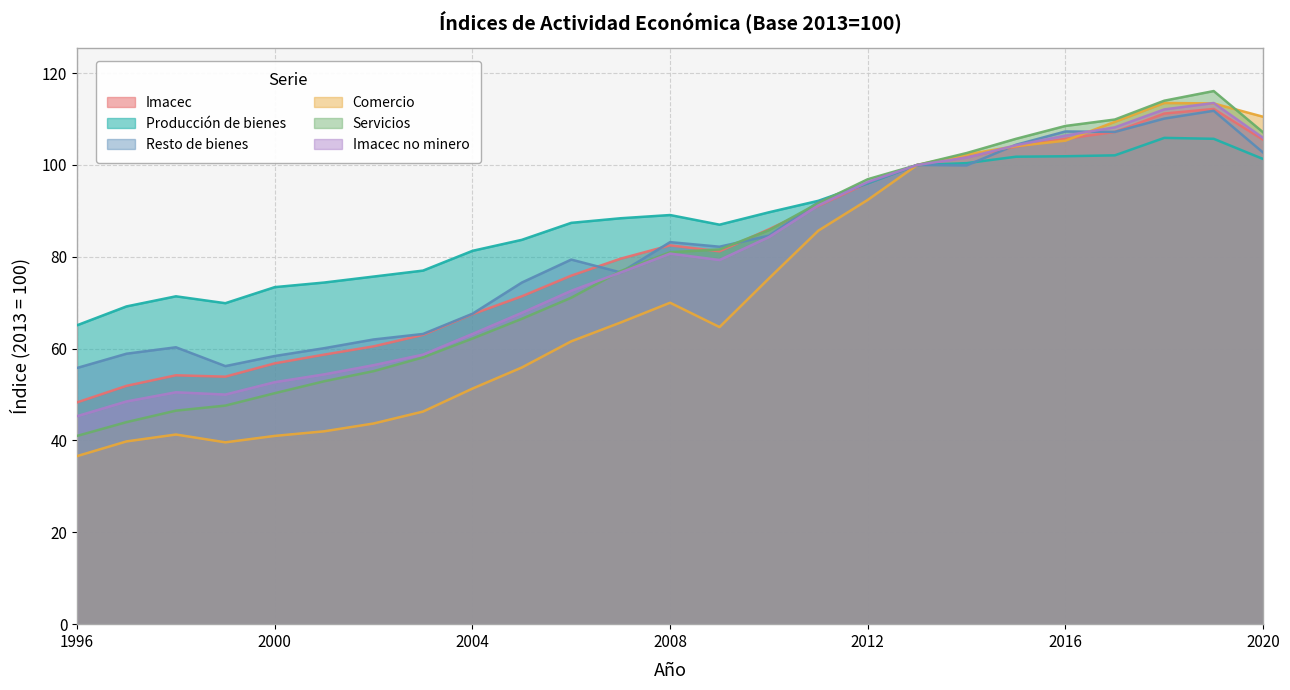

Which has a higher value, 2000 or 2013?

2013